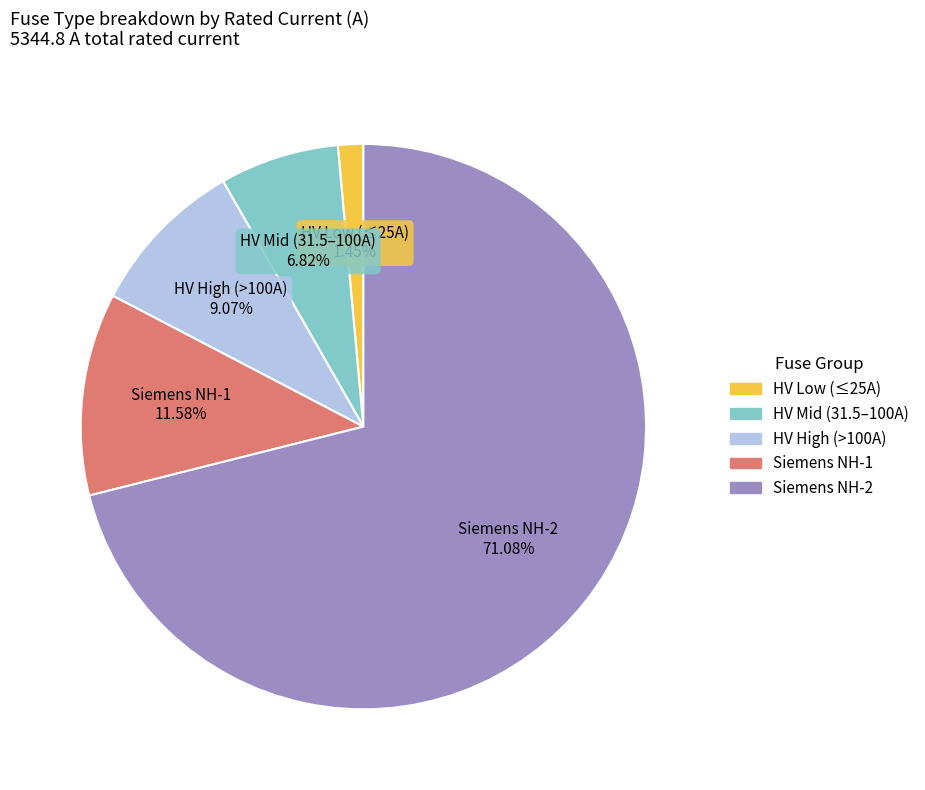

Is there any slice that represents more than half of the pie?

Yes